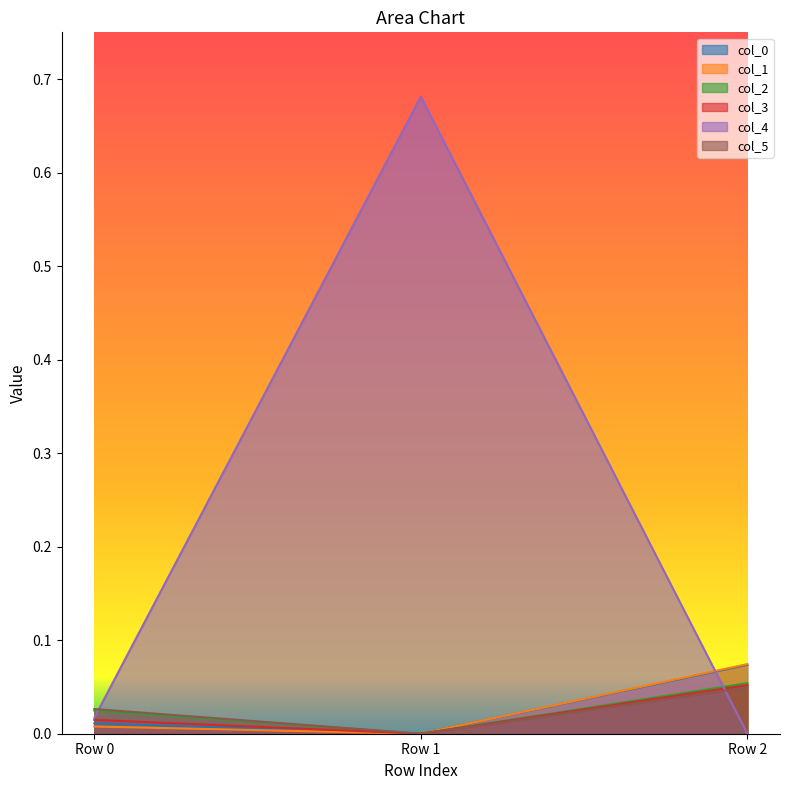

The value of col_3 at Row 1 is -0.0. True or false?

True